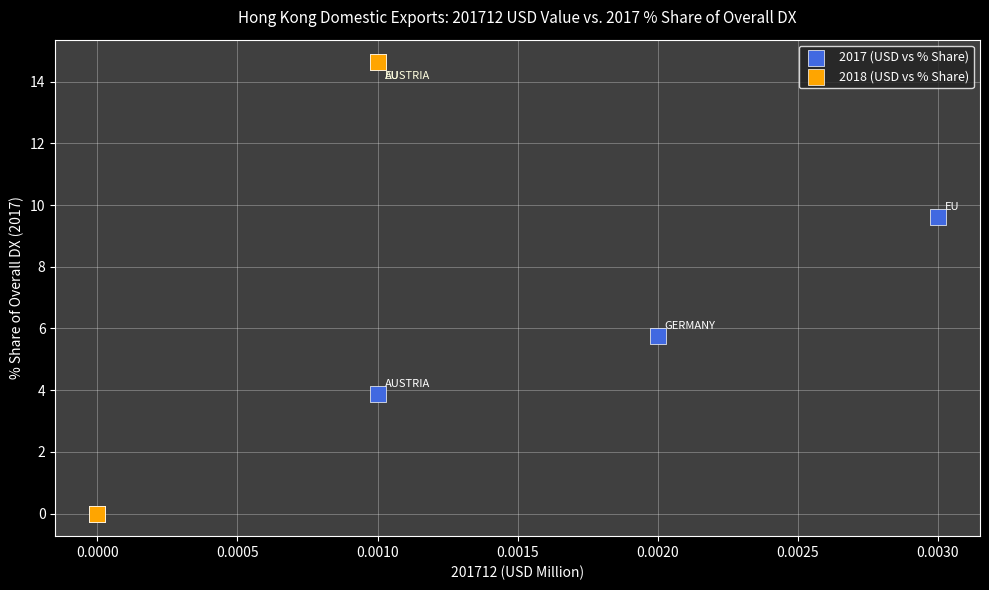

What are all the series names shown in the legend?

2017 (USD vs % Share), 2018 (USD vs % Share)